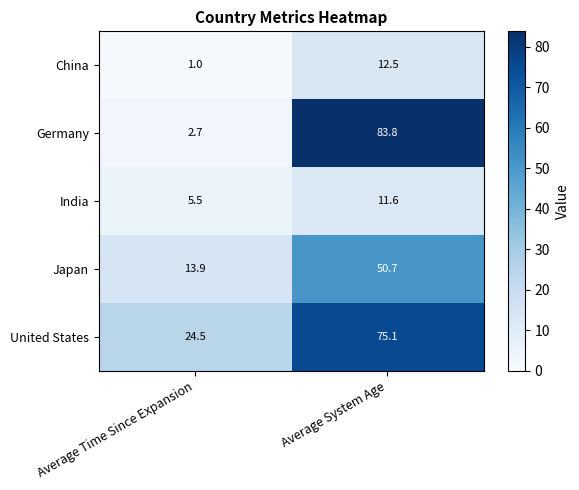

Reading left to right, what are all the values shown in this chart?

China: 1.0	12.5
Germany: 2.7	83.8
India: 5.5	11.6
Japan: 13.9	50.7
United States: 24.5	75.1